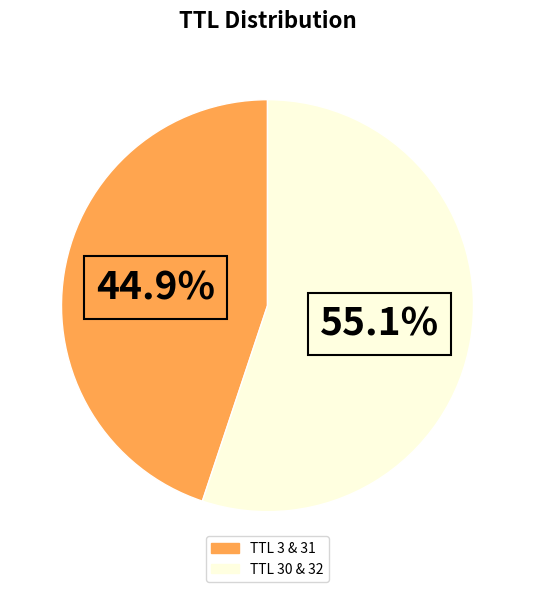

Is there any slice that represents more than half of the pie?

Yes